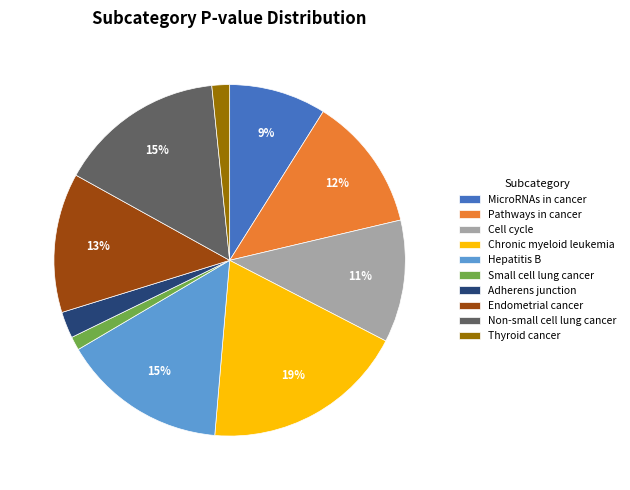

How many segments does this pie chart have?

10